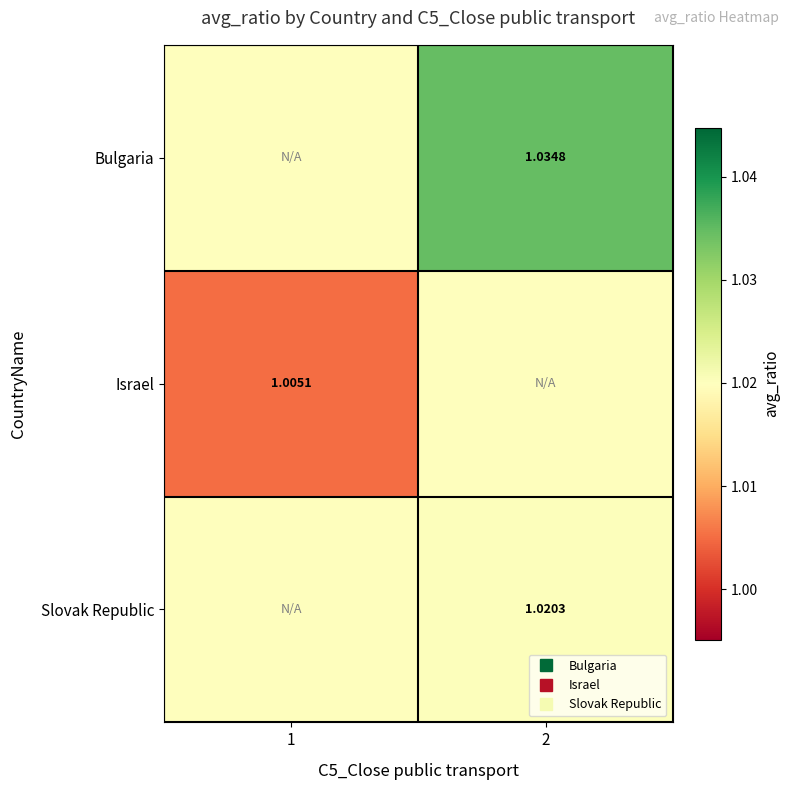

What is the maximum value shown in the chart?

1.0